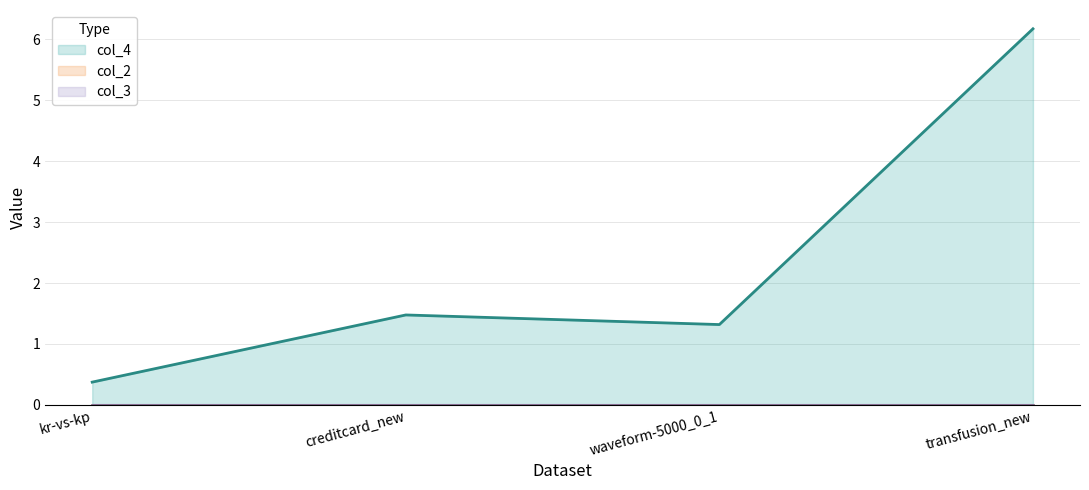

Which series has the widest spread of values?

col_4